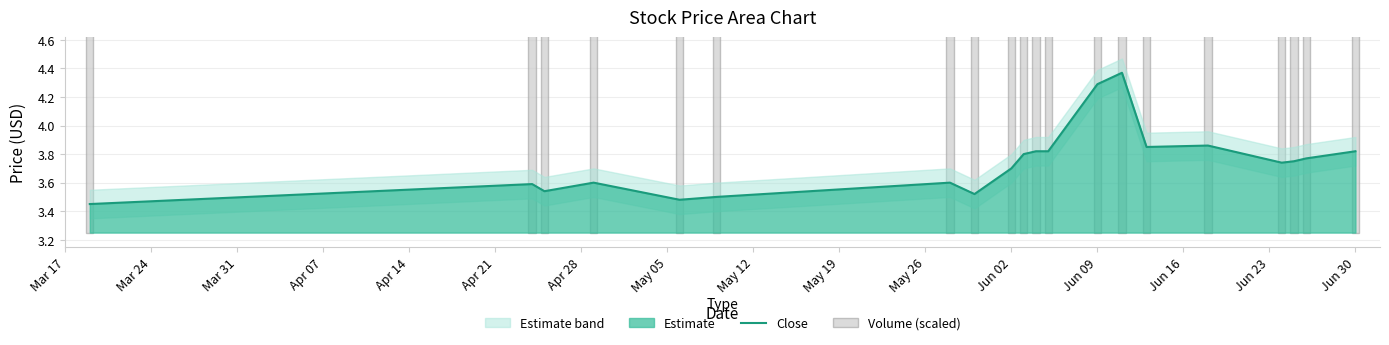

What is the difference between the second highest and minimum values in the Volume (scaled) series?

0.5